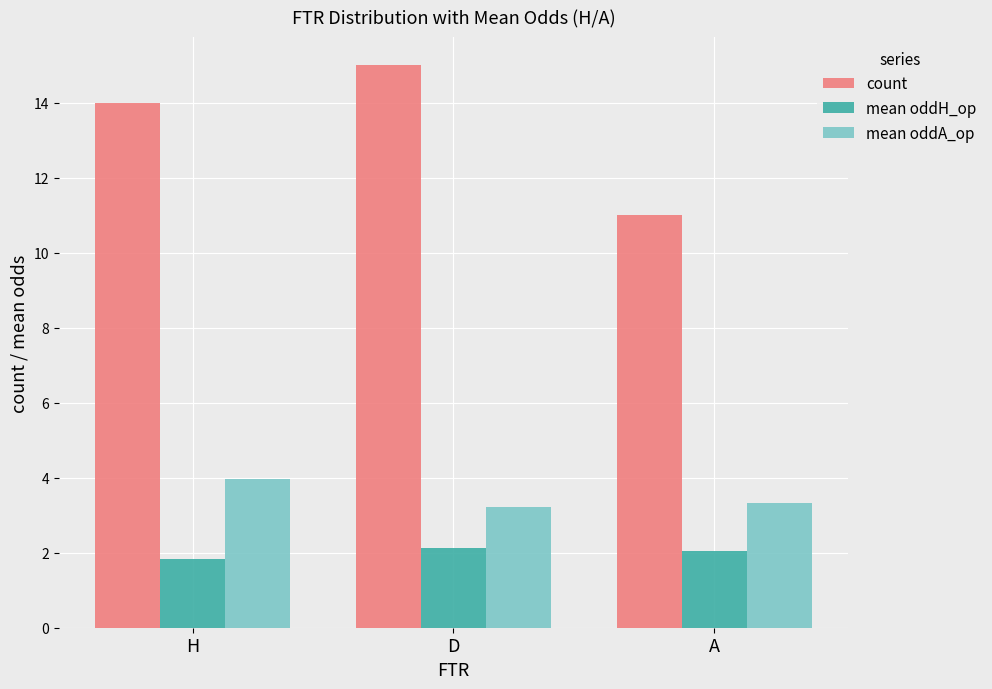

Reading left to right, what are all the values shown in this chart?

count: H=14.0	D=15.0	A=11.0
mean oddH_op: H=1.8	D=2.1	A=2.0
mean oddA_op: H=4.0	D=3.2	A=3.3